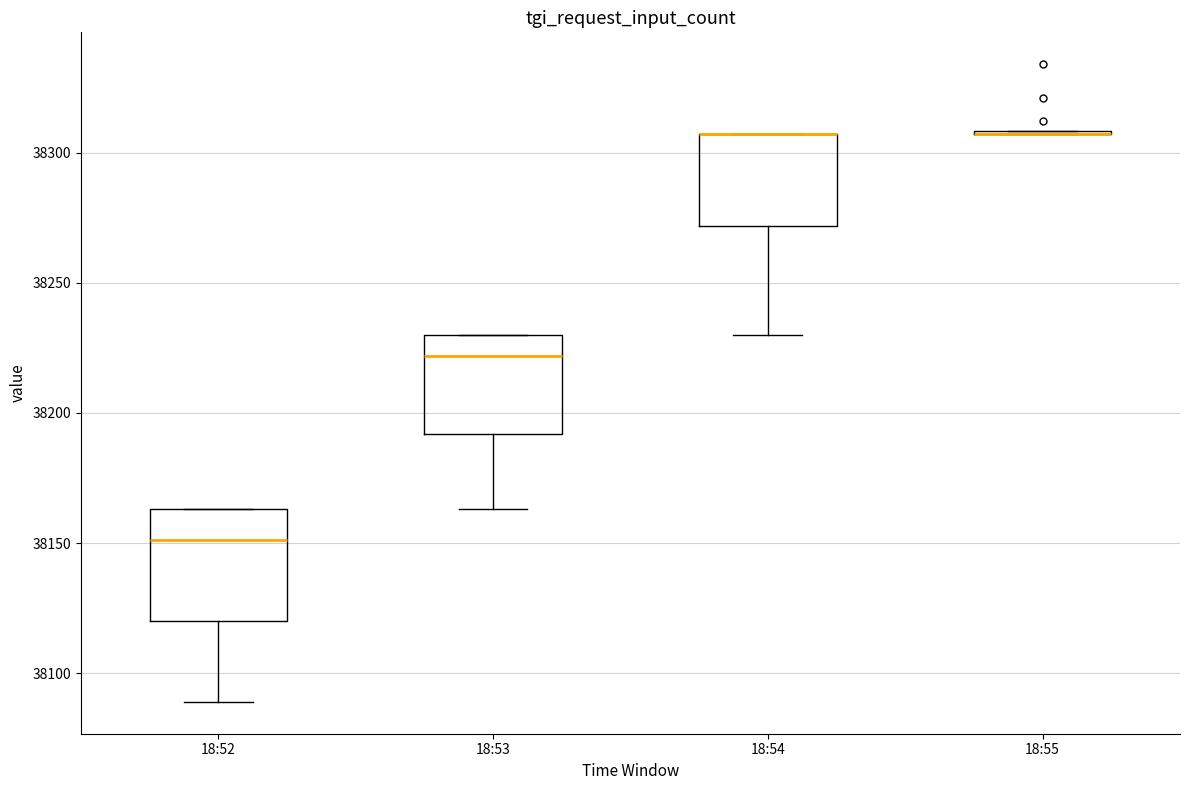

Reading left to right, transcribe this box plot: for each box, give where its median line is, the range the box spans, and where its two whiskers end, as read against the y-axis. The values are not printed on the chart, so give them approximately, as read against the axis.

18:52: median 38150, box 38120 to 38165, whiskers 38090 to 38165
18:53: median 38220, box 38190 to 38230, whiskers 38165 to 38230
18:54: median 38305 (drawn on the box's upper edge), box 38270 to 38305, whiskers 38230 to 38305
18:55: box collapsed to a line at 38305, whiskers 38305 to 38310